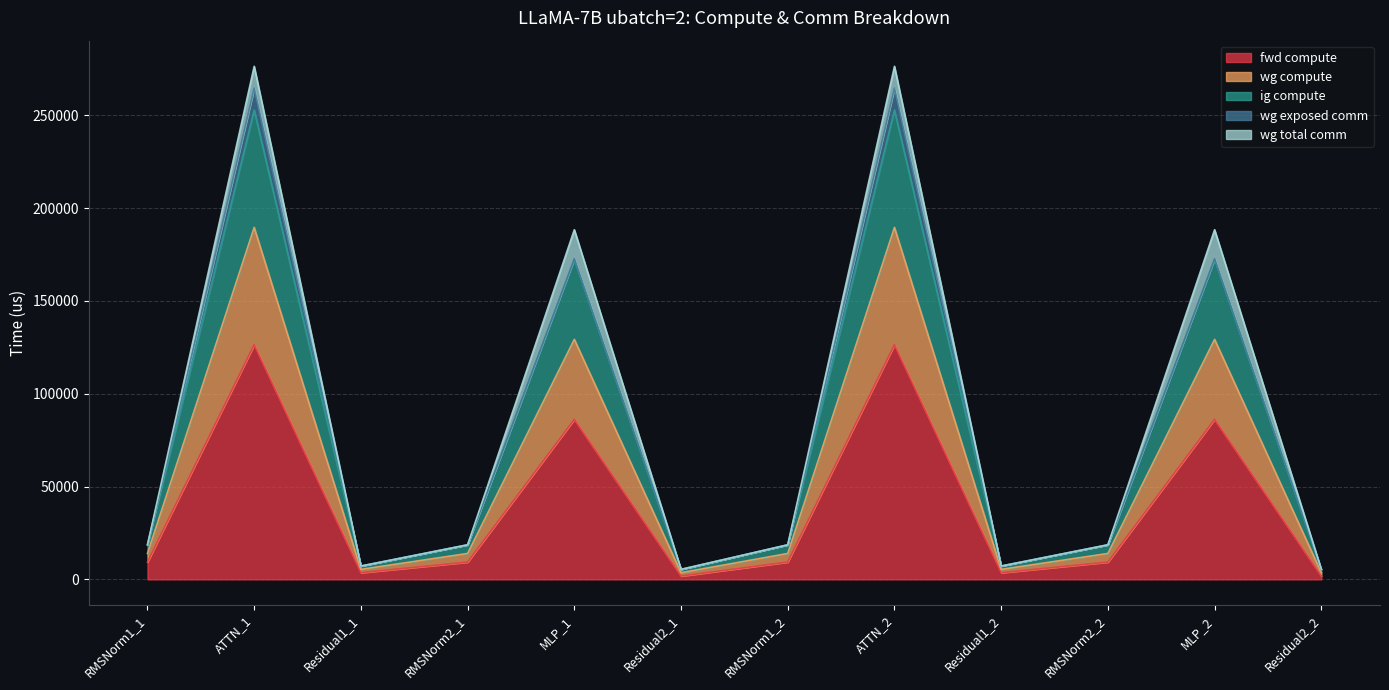

Does the chart display data point markers on the line(s)?

No